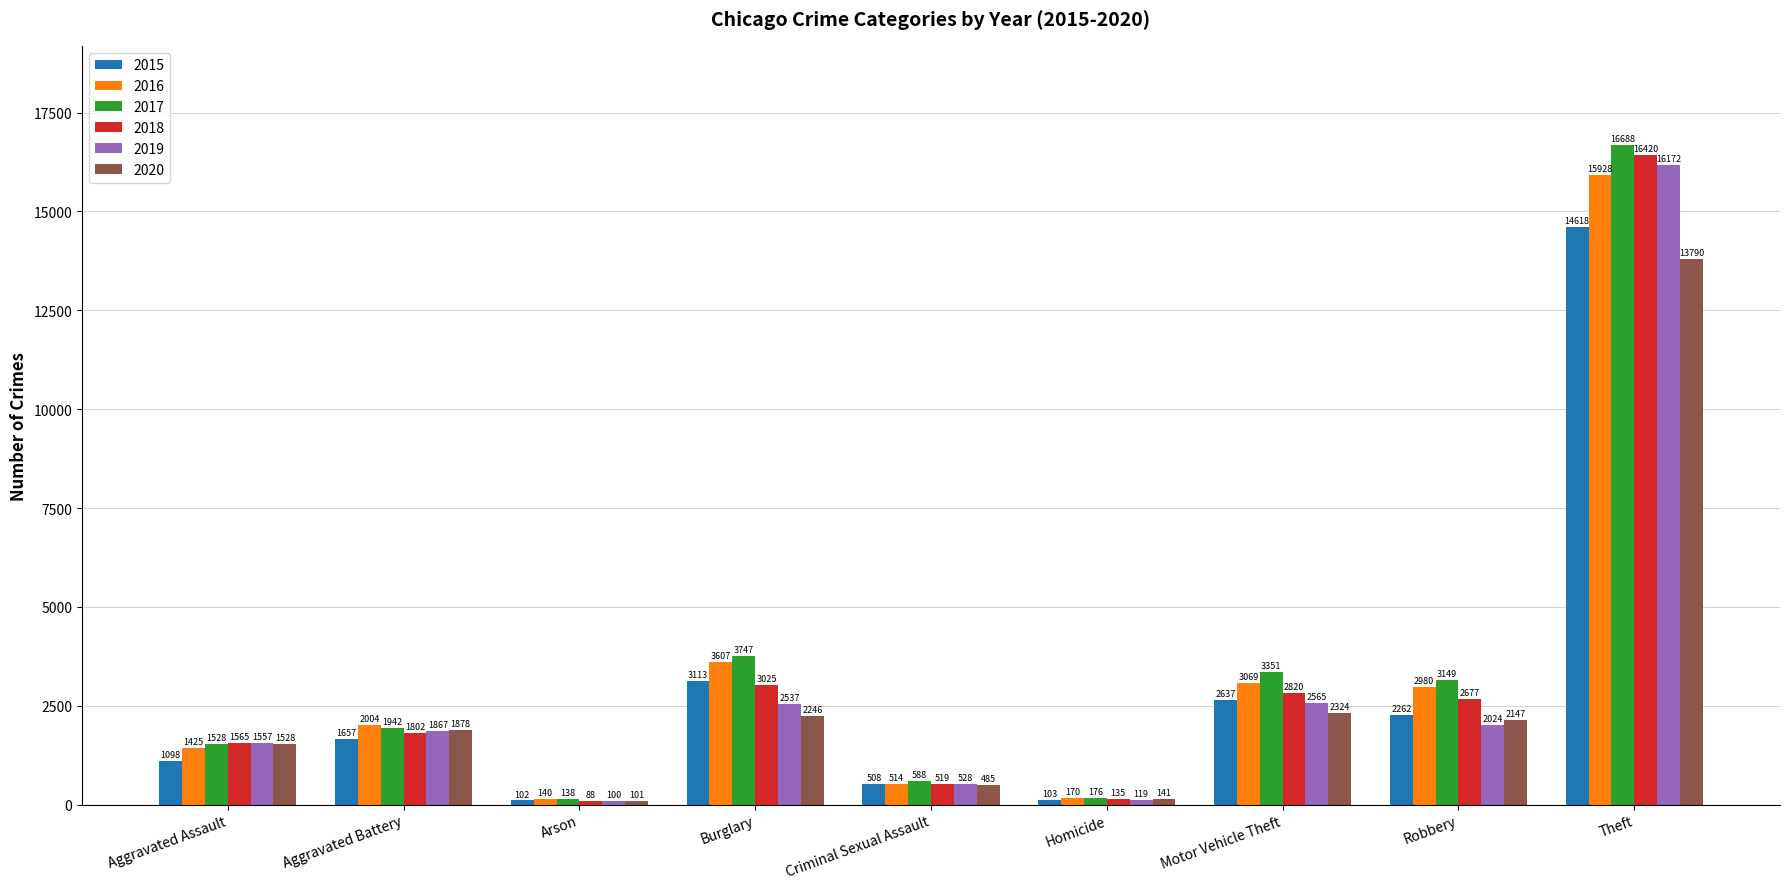

Where is 2018 nearest to the value 8254?

Burglary